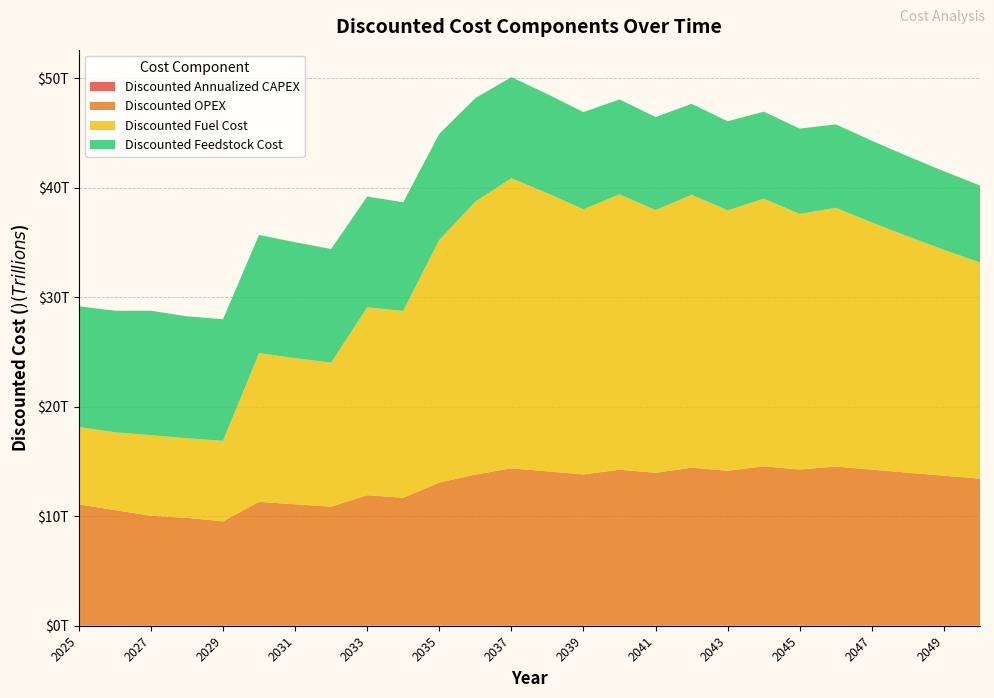

Reading right to left, extract all data points from this chart.

Discounted Annualized CAPEX: 404362.8	453483.7	467119.2	476461.6	490741.3	475127.2	484629.7	455813.6	464929.8	434163.9	442847.2	410021.0	418221.4	426585.8	390883.1	353581.6	222588.6	227040.4	135819.6	138536.0	141306.7	42509.8	32052.2	32693.2	21582.4	1170110.4
Discounted OPEX: 13432170840744.6	13700814257559.5	13974830542710.7	14254327153564.9	14539413696636.2	14264598017848.5	14549889978205.5	14149785328612.1	14432781035184.3	13965366300477.7	14244673626487.3	13816893457823.2	14093231326979.6	14375095953519.2	13801122712319.5	13071998931847.9	11684556007632.3	11918247127784.9	10872859141205.8	11090316324029.9	11312122650510.5	9533347042619.7	9844320514896.7	10041206925194.6	10554948131036.8	11085222615000.0
Discounted Fuel Cost: 19728541248611.4	20621458202773.1	21565955309583.7	22564210798821.1	23620954986734.2	23330974528775.7	24436390154910.0	23774419397389.0	24915287320818.3	23977864762363.5	25141320730521.4	24205205993640.6	25391883652830.2	26482858851734.7	24914914400460.6	22147062351333.0	17058936944383.2	17148544247957.0	13144701027182.1	13334382351692.3	13574126888060.4	7347440621690.0	7269962645070.9	7356867061266.4	7107571652973.1	7059728060636.3
Discounted Feedstock Cost: 7033453149679.8	7174122212673.4	7317604656926.9	7463956750065.4	7613235885066.7	7790803804712.4	7946619880806.6	8136469857324.3	8299199254470.8	8499007262173.7	8668987407417.1	8874249756415.1	9051734751543.4	9232769446574.2	9455964311486.2	9690050430140.5	9922704608741.7	10121158700916.5	10381012625650.6	10588632878163.6	10800405535726.9	11106111352147.0	11139502639182.4	11362292691966.1	11098649291991.0	11024214210240.0